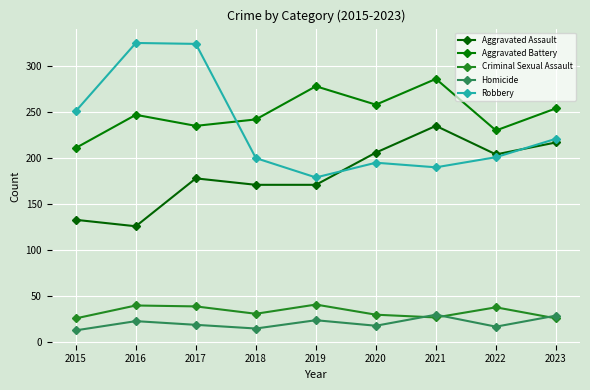

True or false: Aggravated Battery and Homicide intersect in this chart.

False